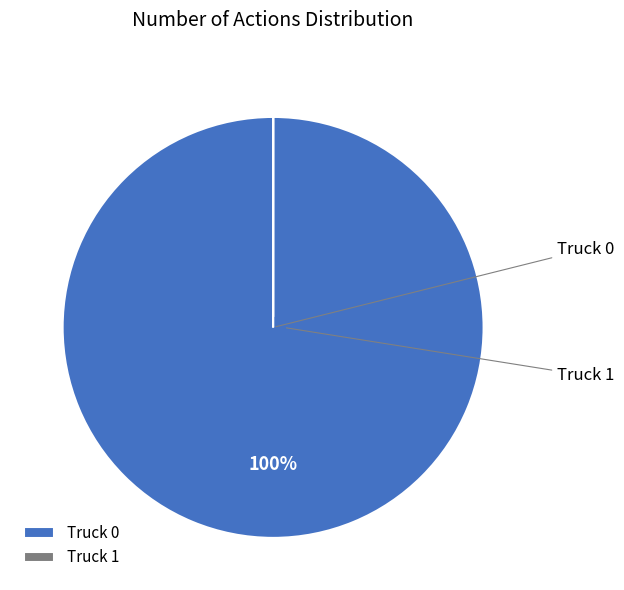

How many slices are in this pie chart?

2